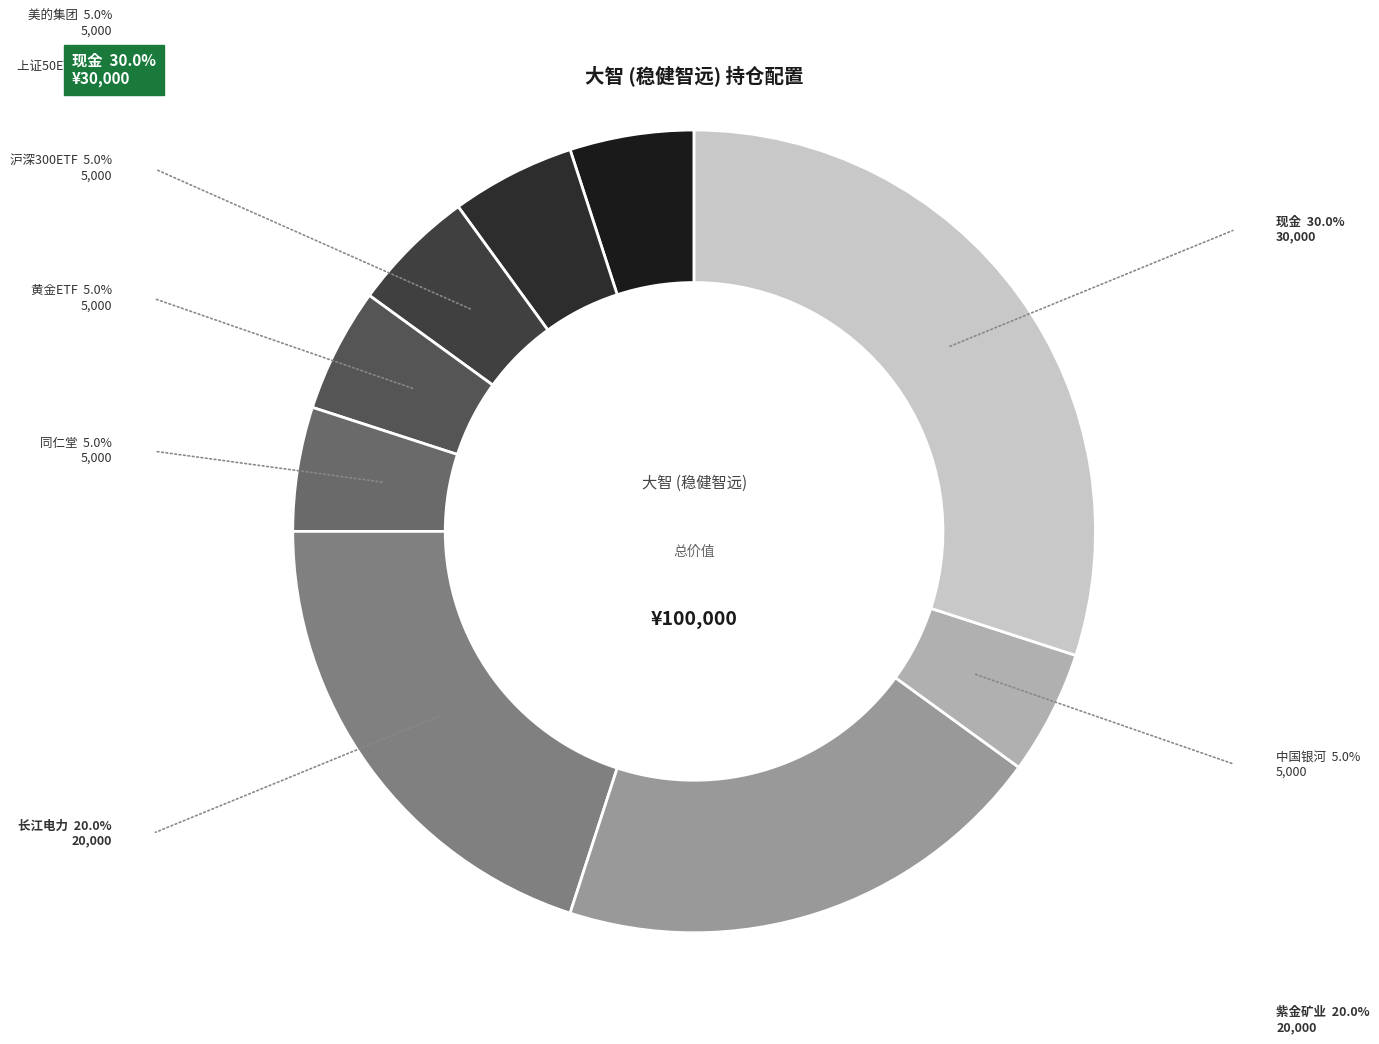

How many slices are in this pie chart?

9